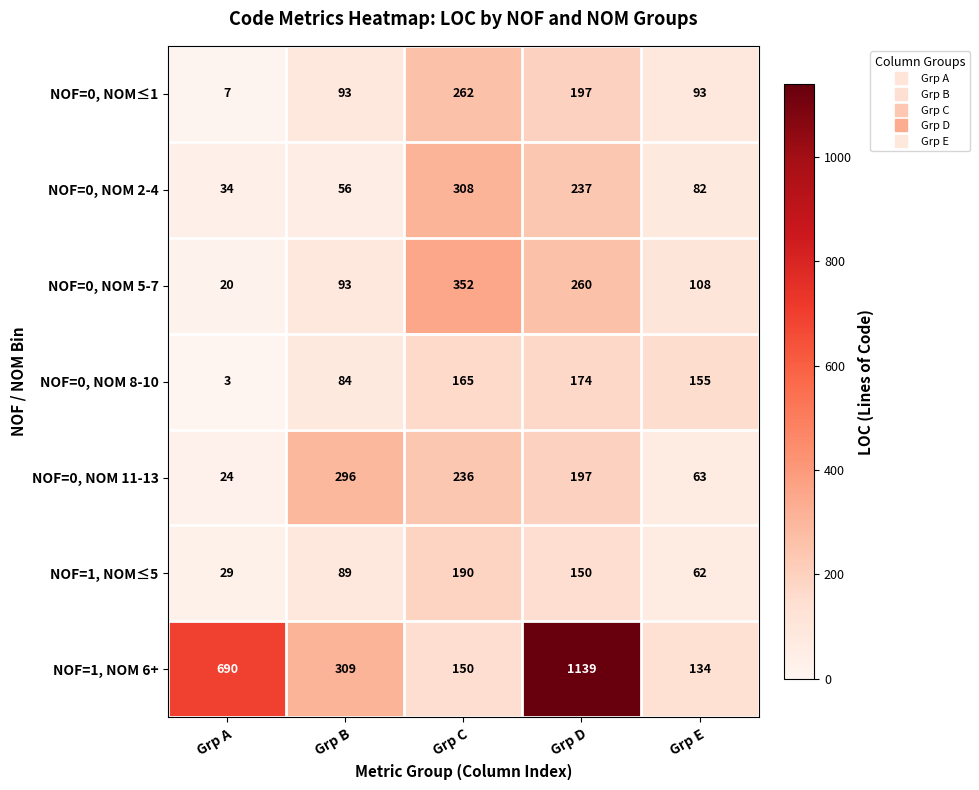

What is the spread (max minus min) of values at Grp C?

202